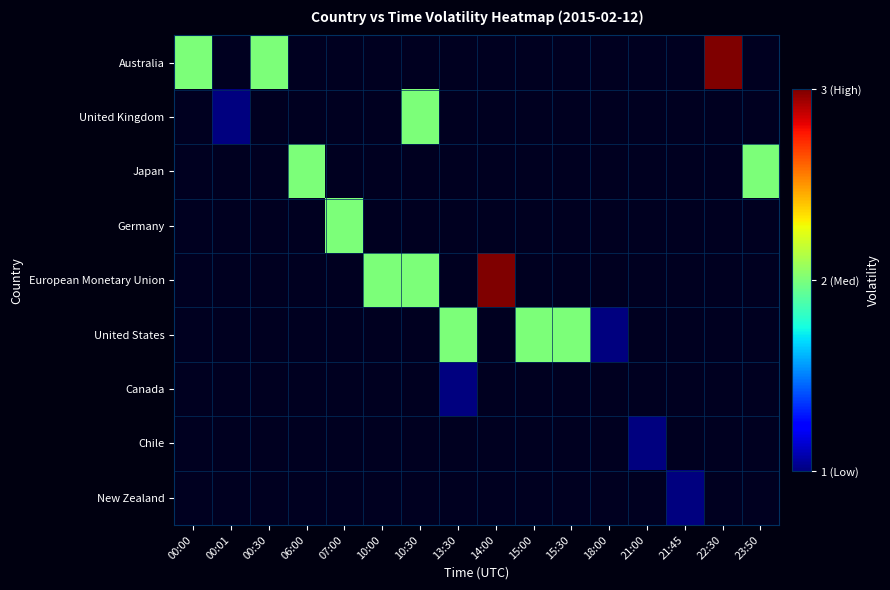

What is the difference between the highest and lowest values at 13:30?

2